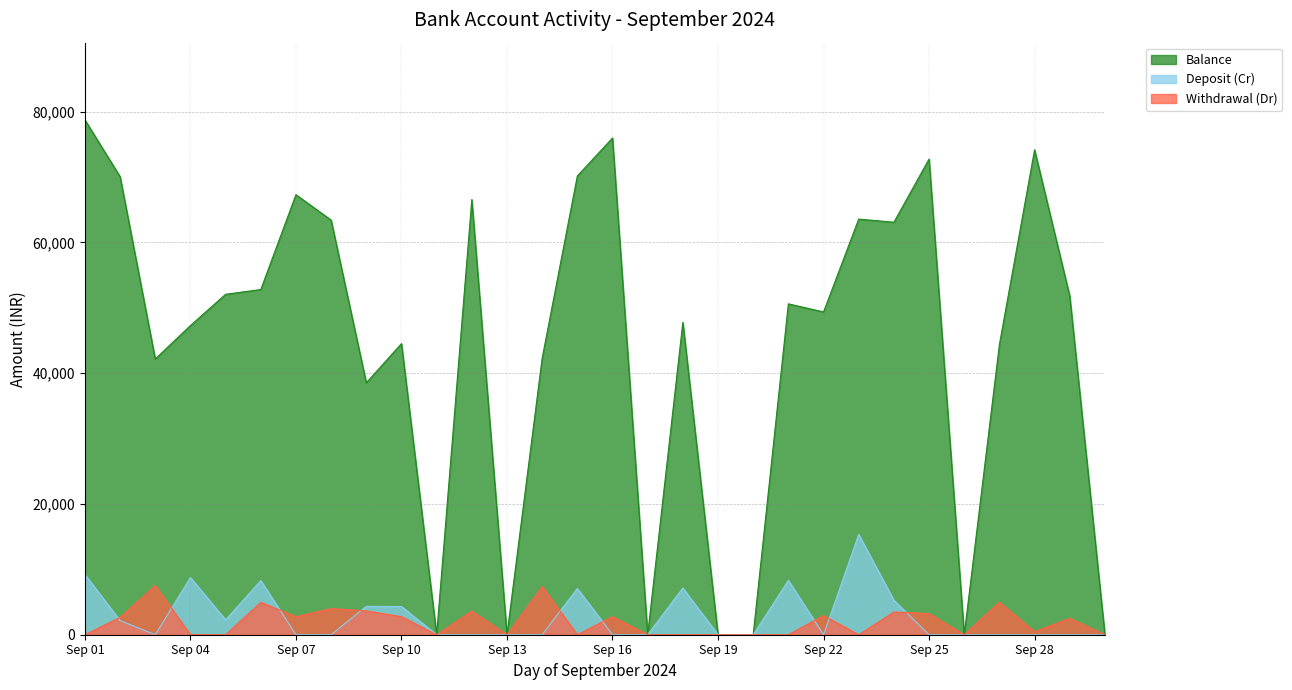

True or false: Withdrawal (Dr) and Deposit (Cr) intersect in this chart.

True